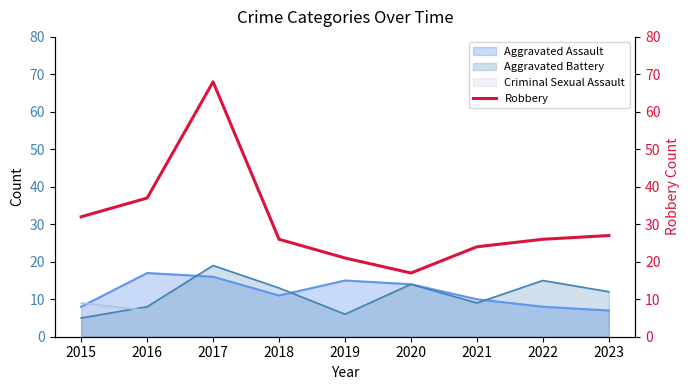

Does the chart have visible grid lines?

No